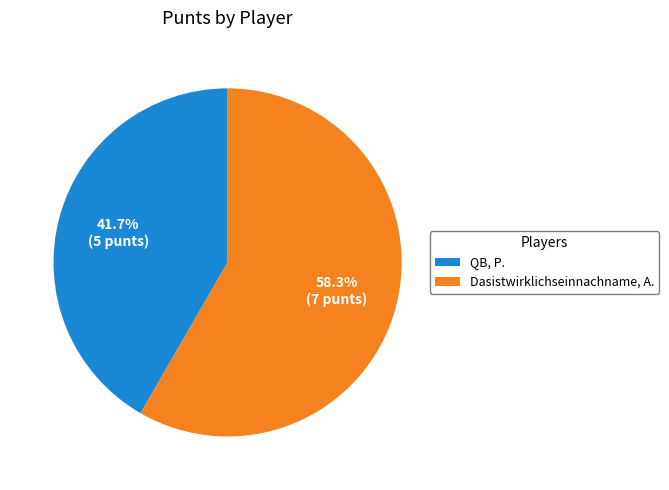

True or false: QB, P. accounts for 42% of the total.

True